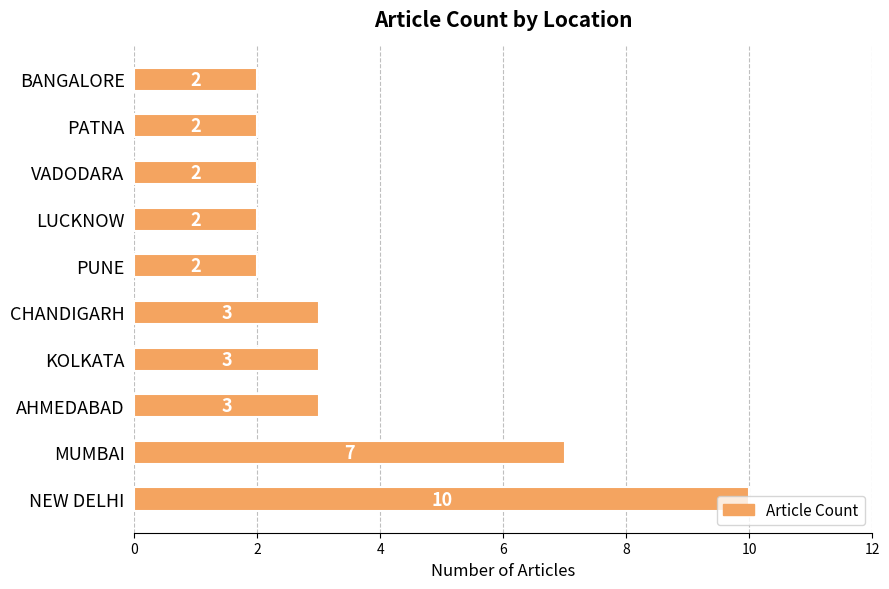

What is the sum of all values?

36